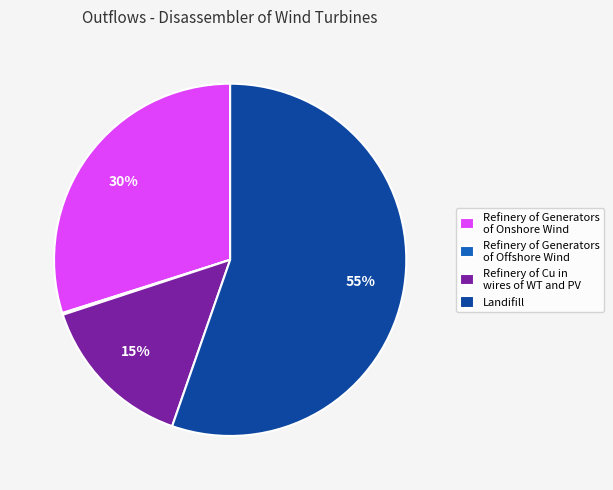

What is the largest slice in the pie chart?

Landifill